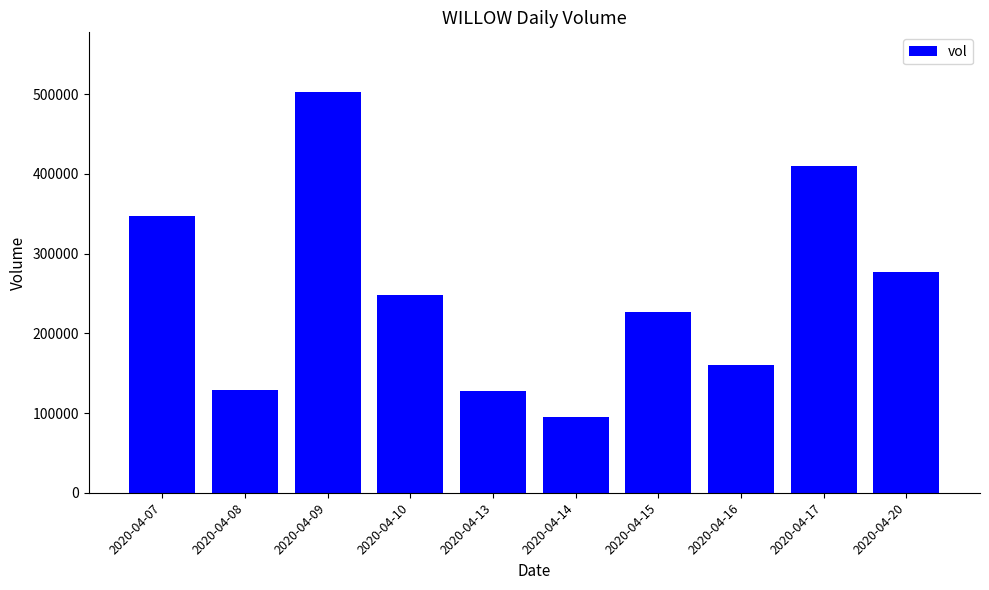

What is the minimum value shown in the chart?

95000